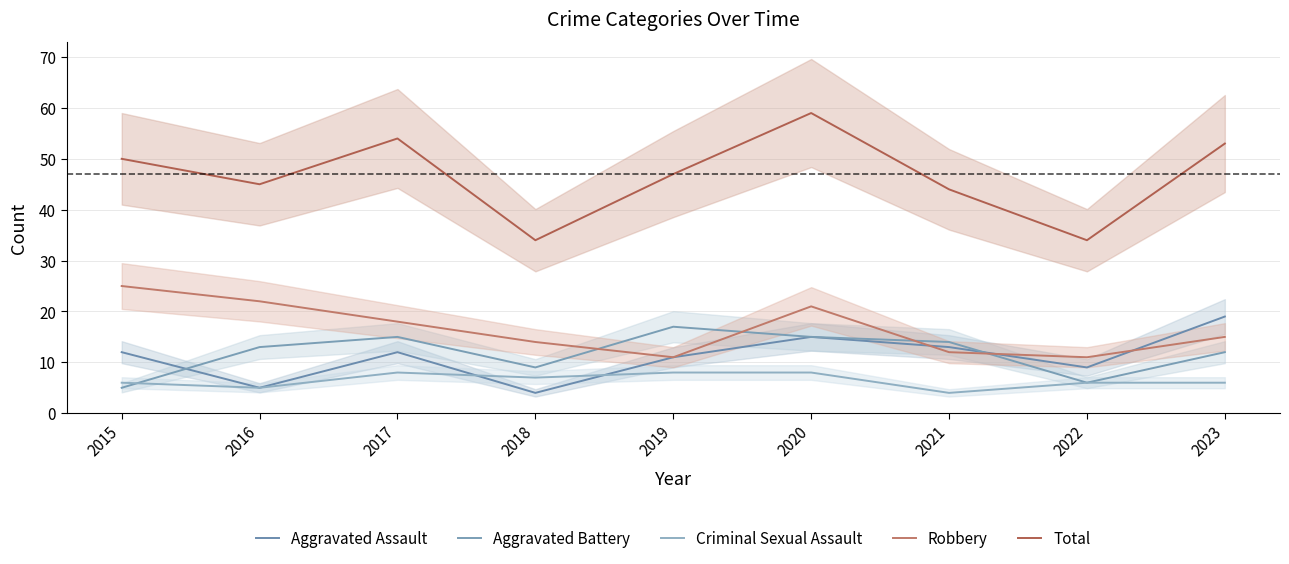

True or false: Criminal Sexual Assault and Aggravated Battery intersect in this chart.

True